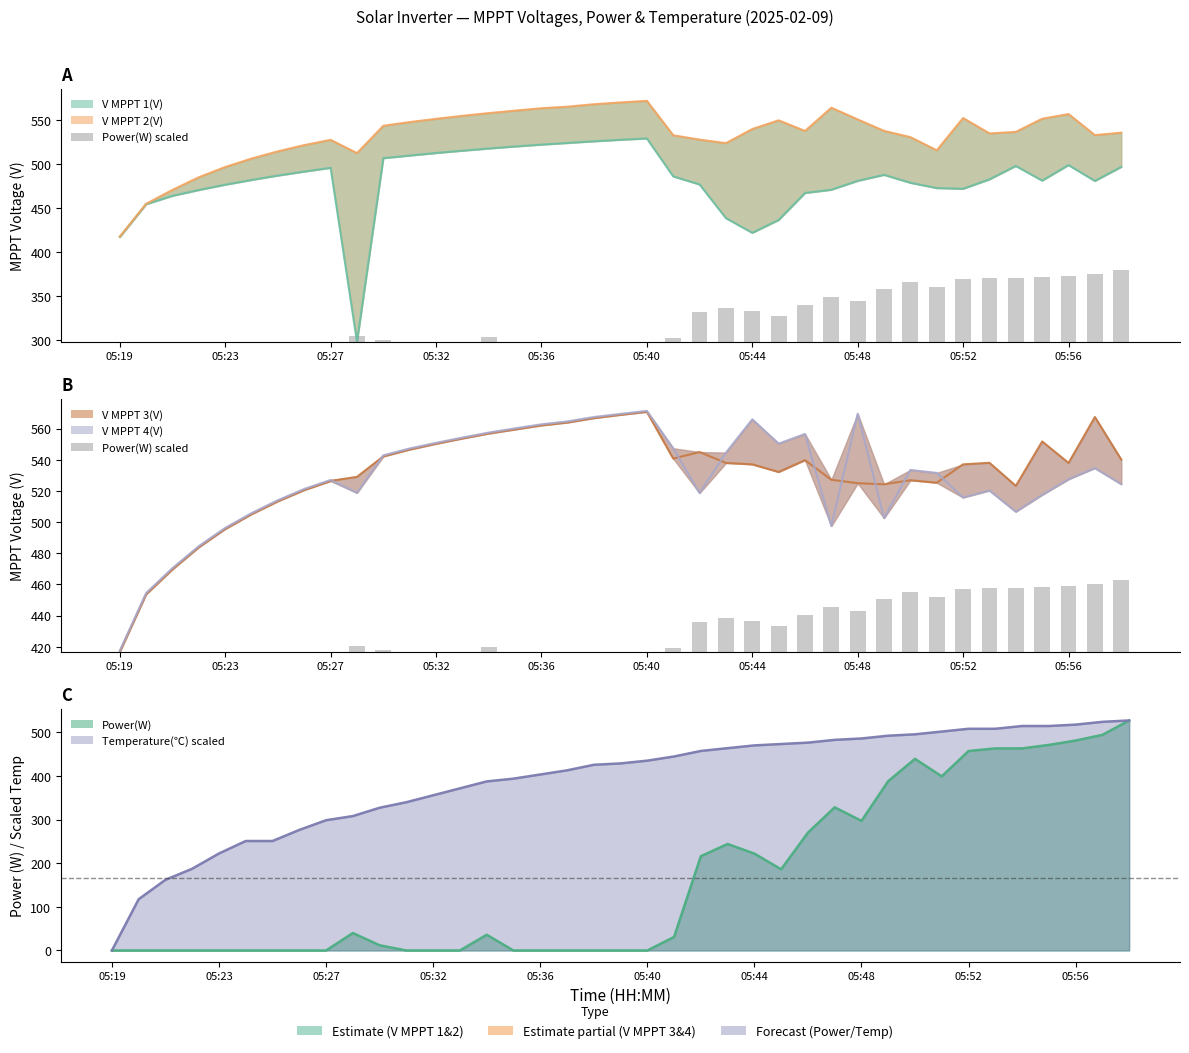

What is the difference between the maximum and second lowest values?

46.4